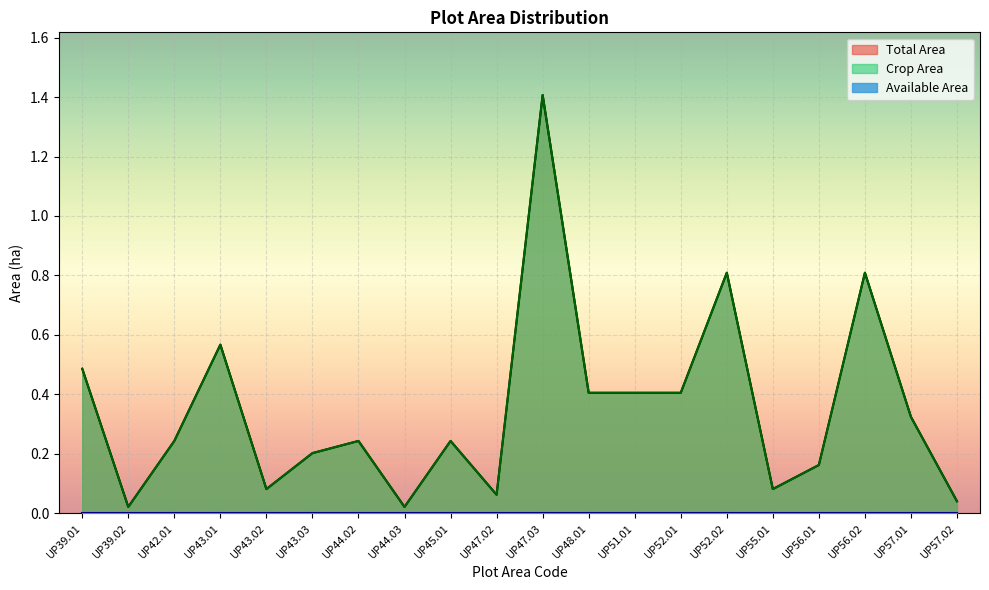

What is the difference between the maximum and minimum values in the Total Area series?

1.4